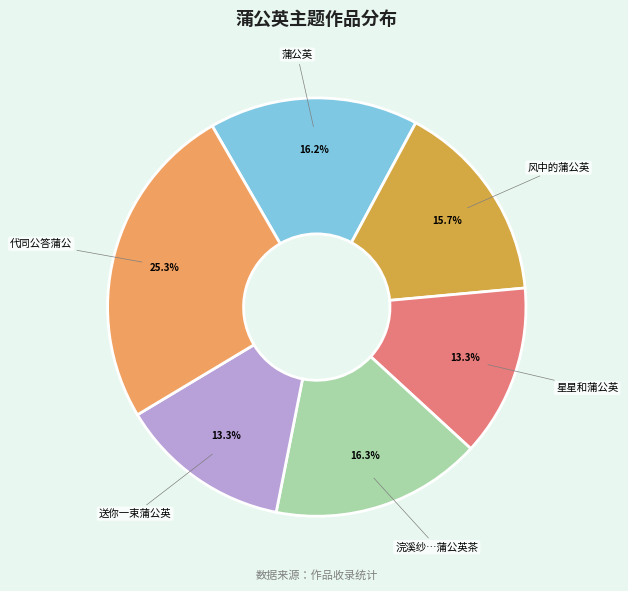

What percentage is the 送你一束蒲公英 slice, to the nearest percent?

13%